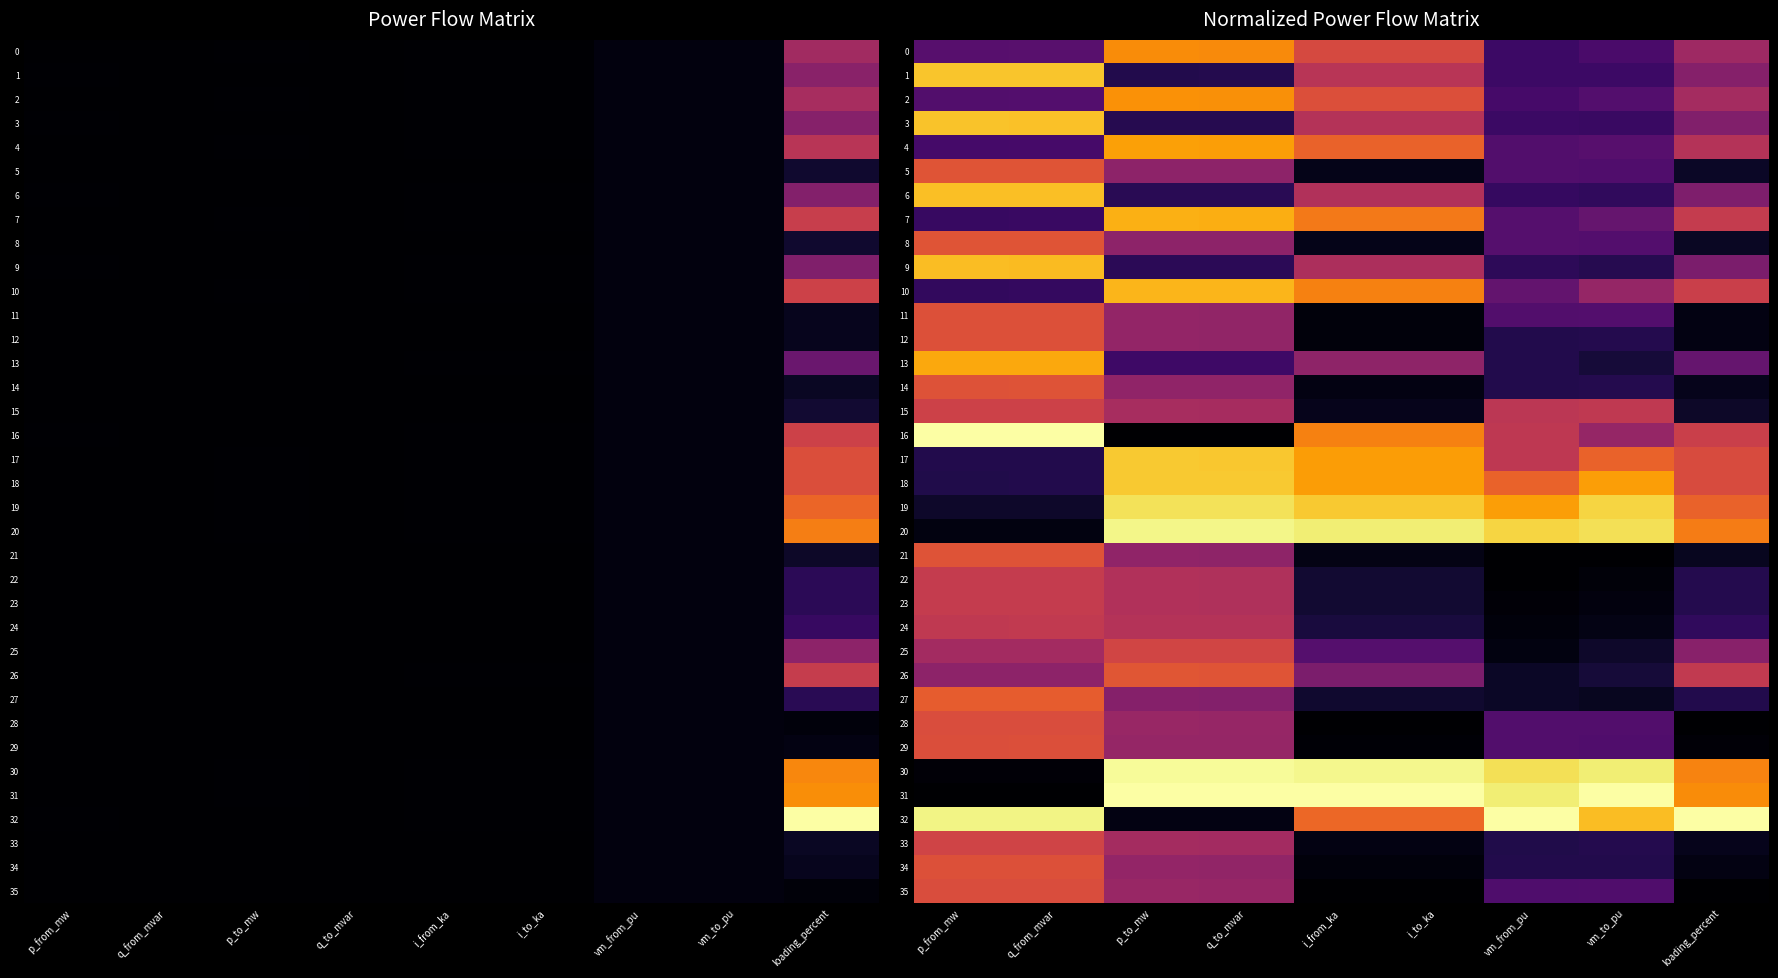

Is the value of 2 at vm_from_pu greater than the value of 1 at i_to_ka?

No